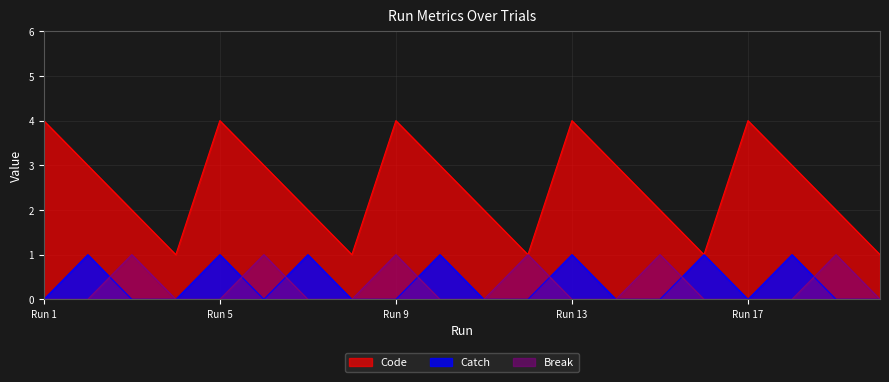

At how many categories does at least one series exceed 0?

20